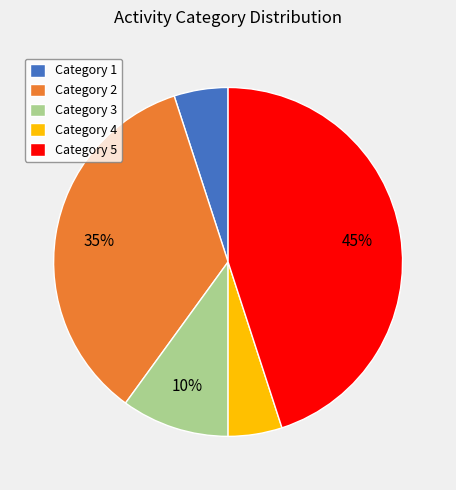

Do Category 1 and Category 3 together represent more than half of the pie?

No